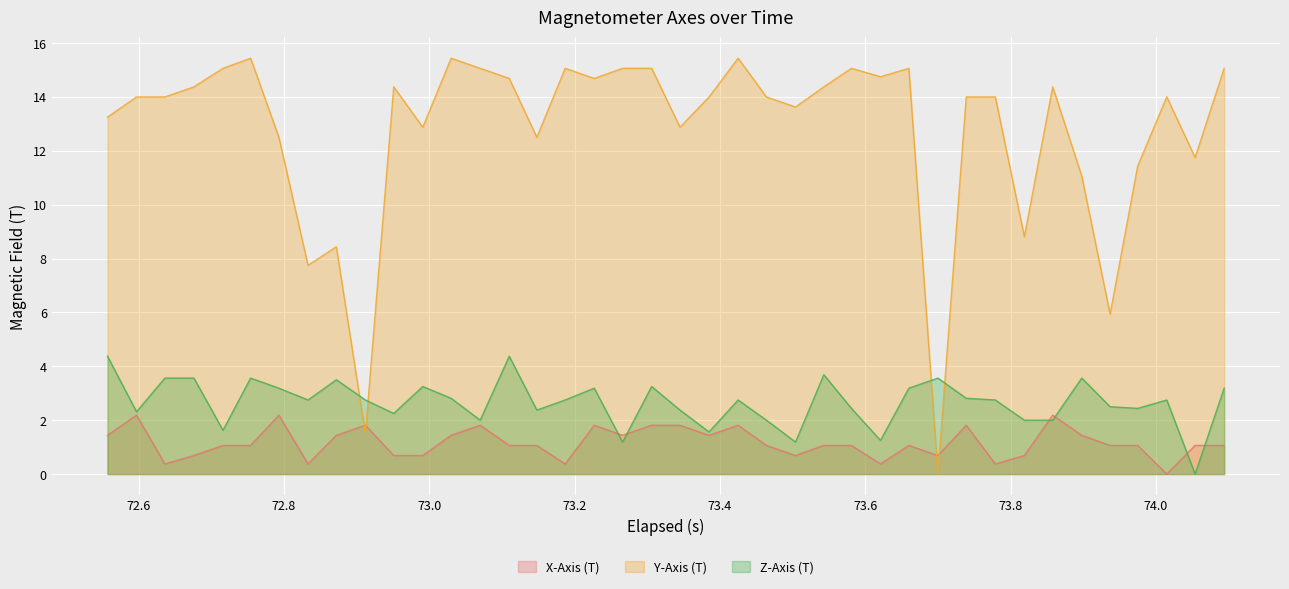

What is the maximum value shown in the chart?

15.4